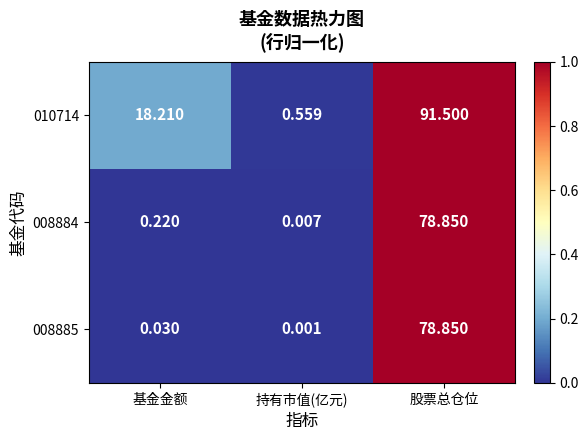

Which label corresponds to the smallest value in the chart?

持有市值(亿元)